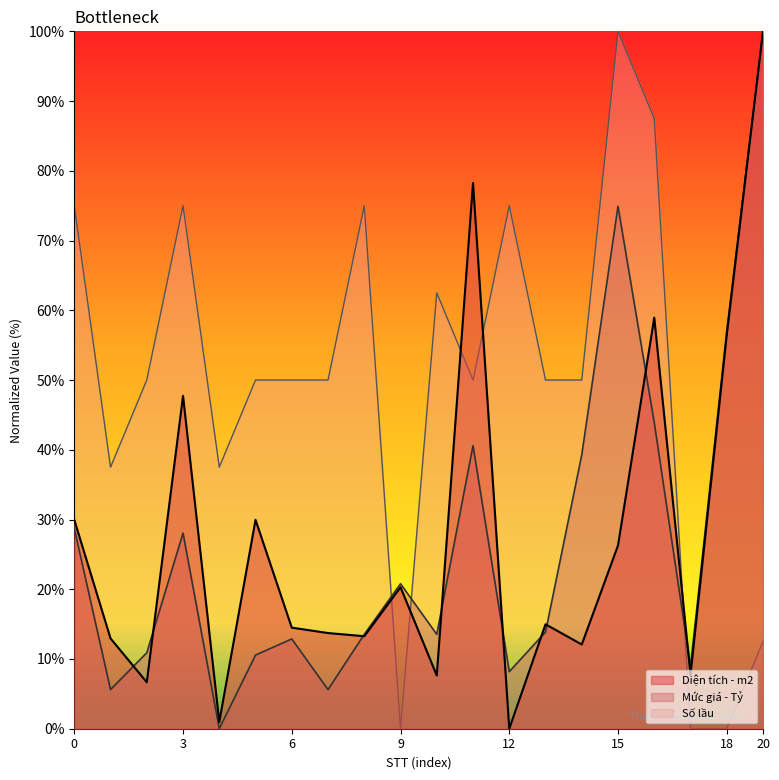

The value of Số lầu at 20 is 12.5. True or false?

True